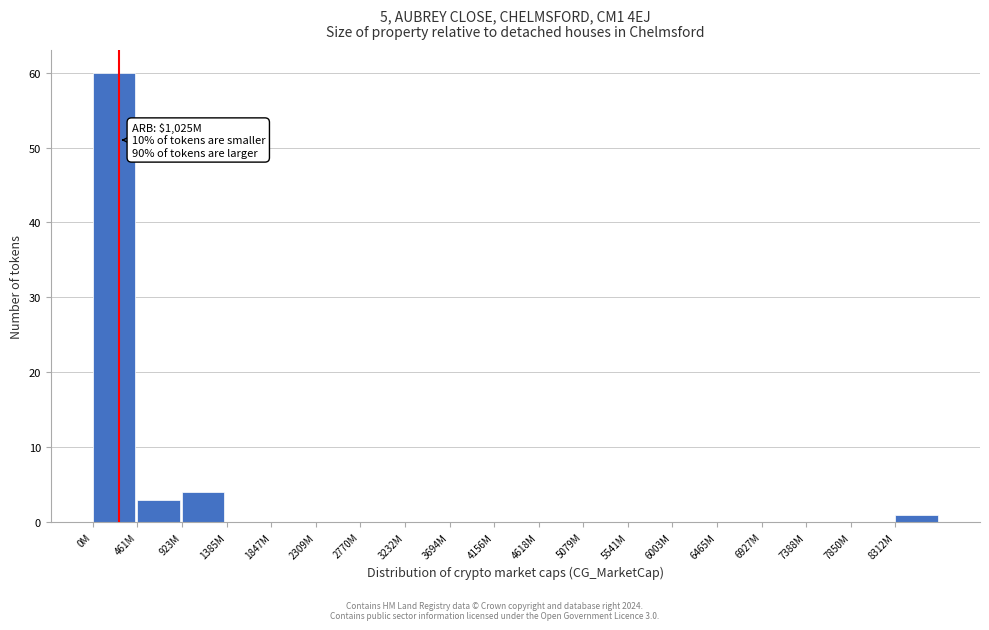

Reading left to right, extract all data points from this chart.

0M=60	461M=3	923M=4	1385M=0	1847M=0	2309M=0	2770M=0	3232M=0	3694M=0	4156M=0	4618M=0	5079M=0	5541M=0	6003M=0	6465M=0	6927M=0	7388M=0	7850M=0	8312M=1